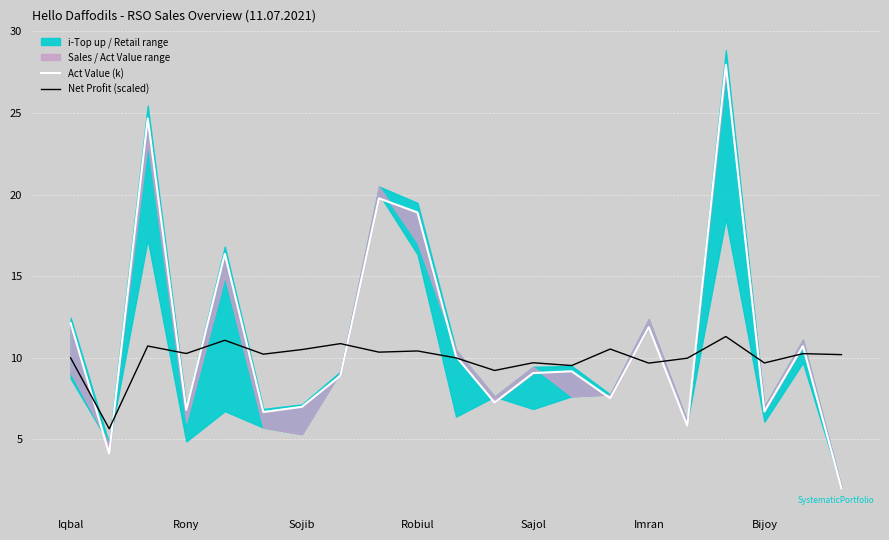

At which label does Act Value (k) first exceed 9?

Iqbal